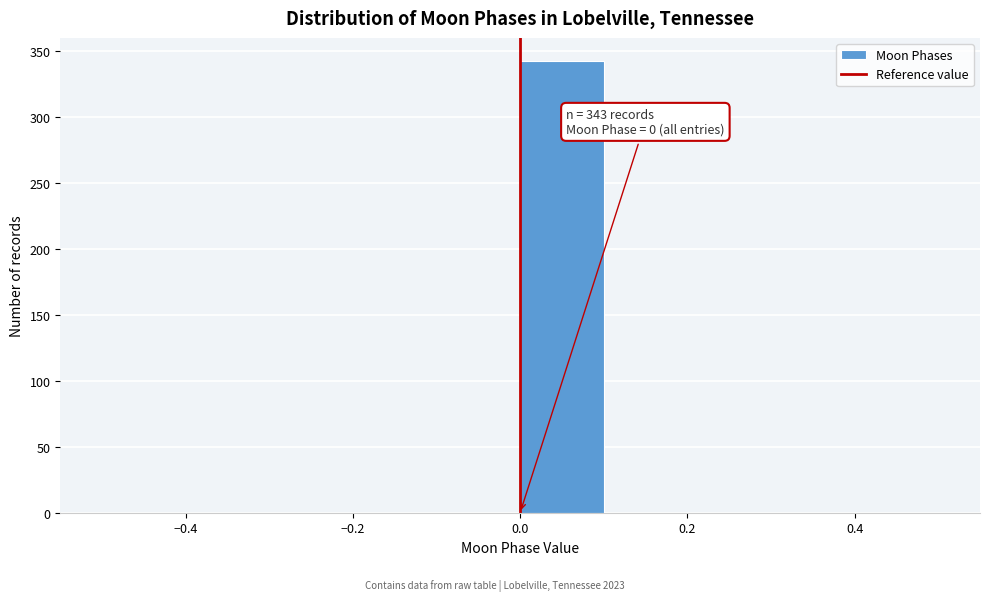

Over which range of the x-axis is the bar tallest?

0.0 to 0.1